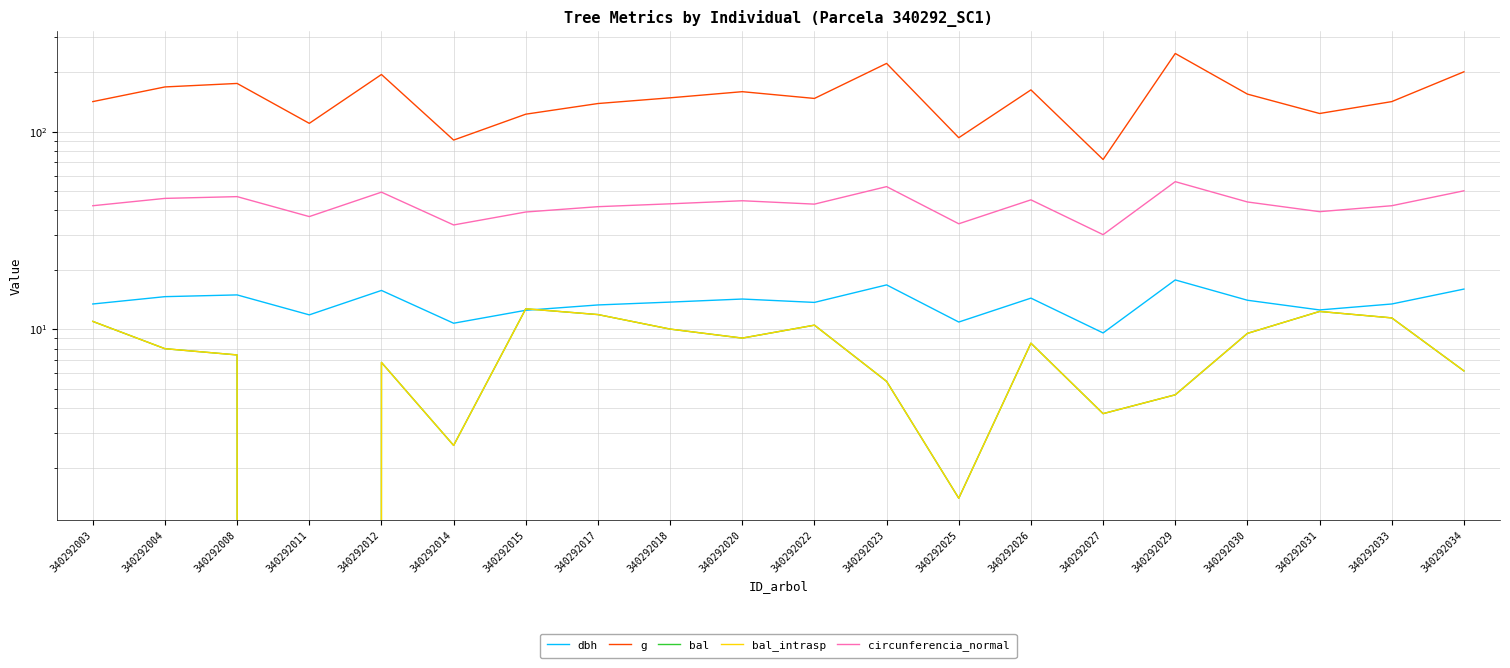

Rank the series at 340292026 from highest to lowest value.

g, circunferencia_normal, dbh, bal, bal_intrasp